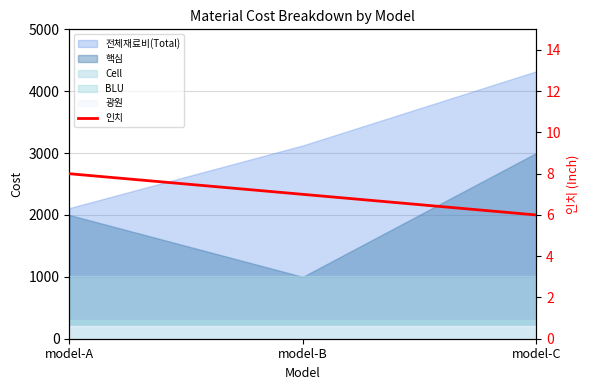

Does the chart have visible grid lines?

Yes